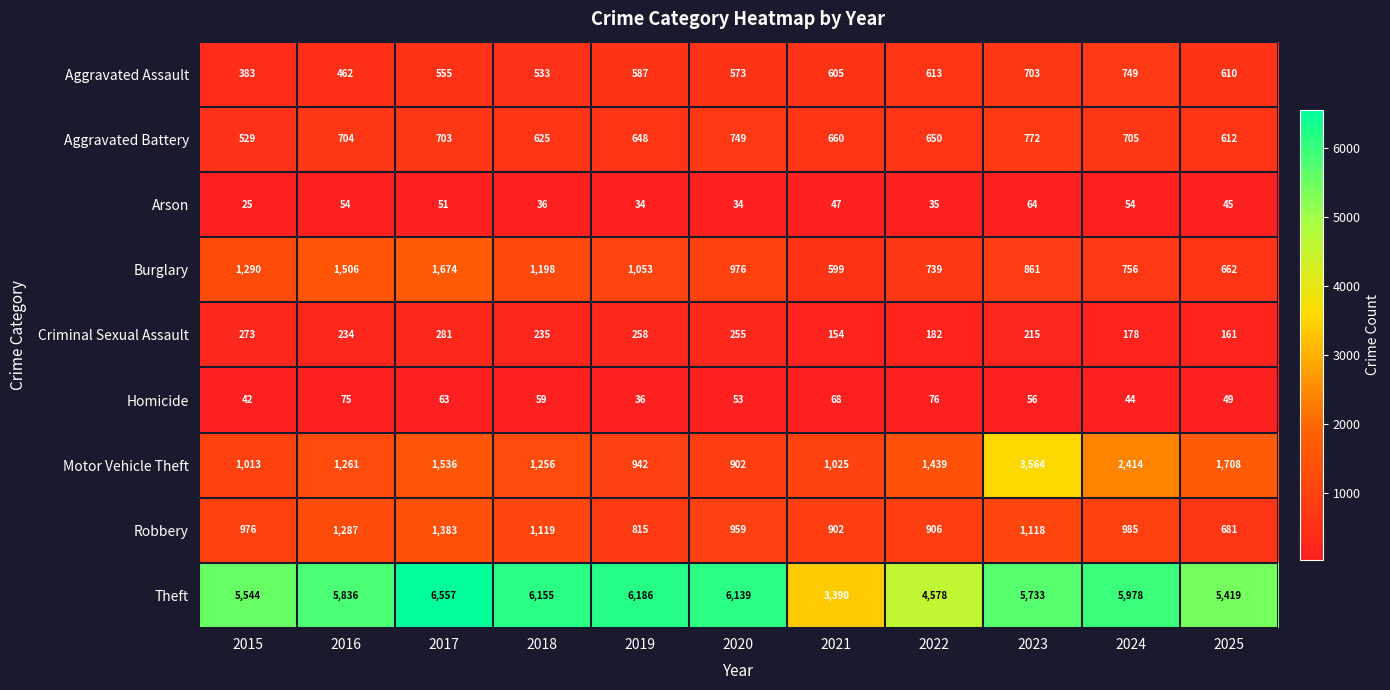

What is the spread (max minus min) of values at 2019?

6152